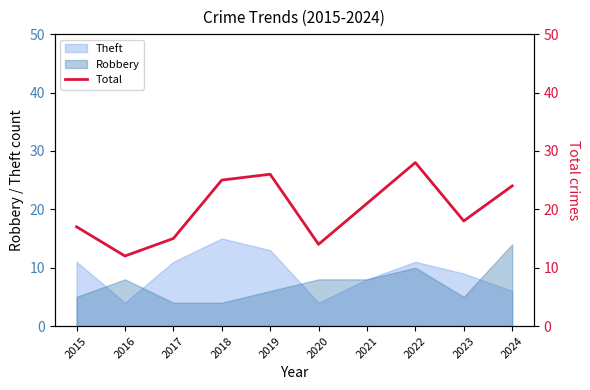

At which label does the data first exceed 21?

2018